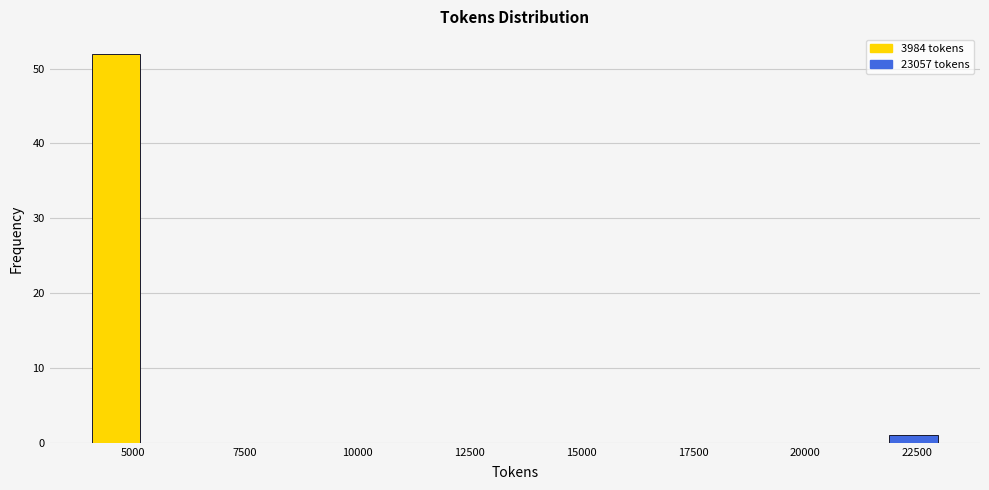

Read against the x-axis, roughly where is the centre of the tallest bar?

4500